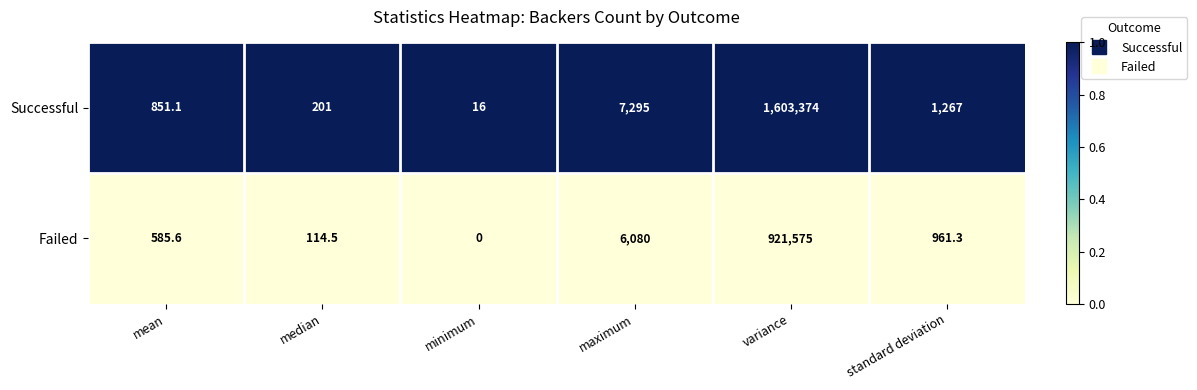

What is the total value across all series at variance?

2524949.0